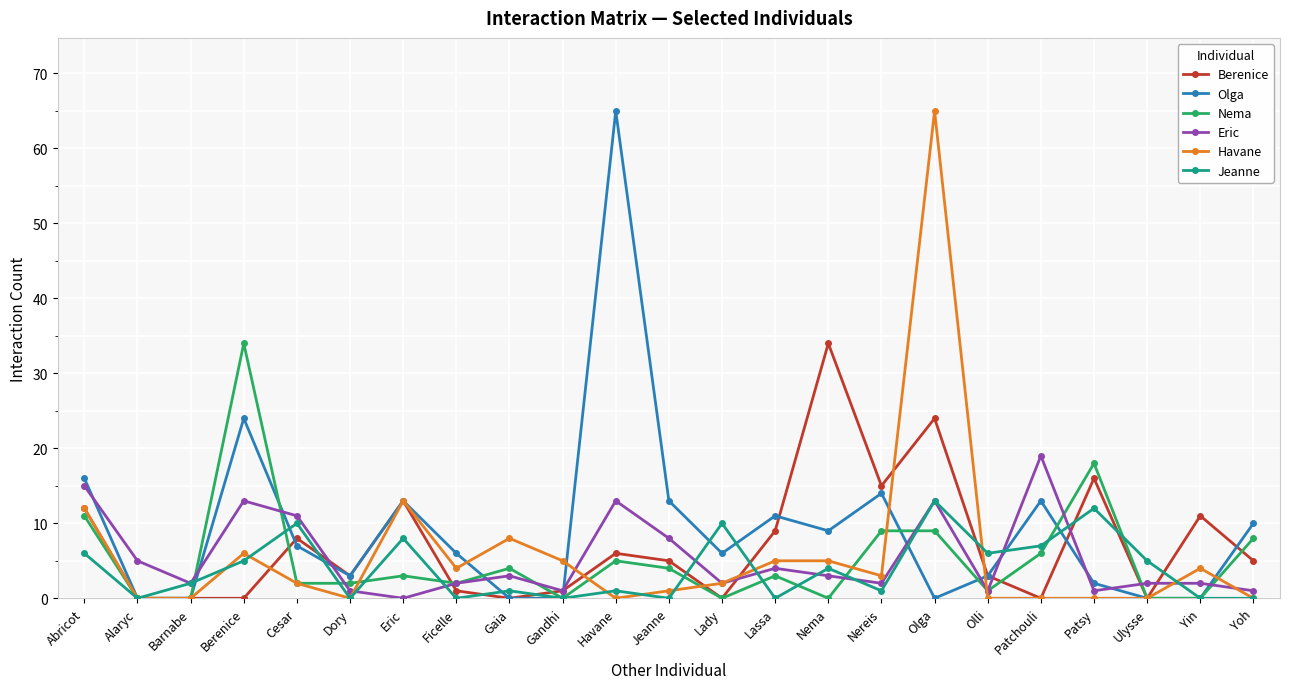

Is it true that Olga equals -27 at Yin?

False